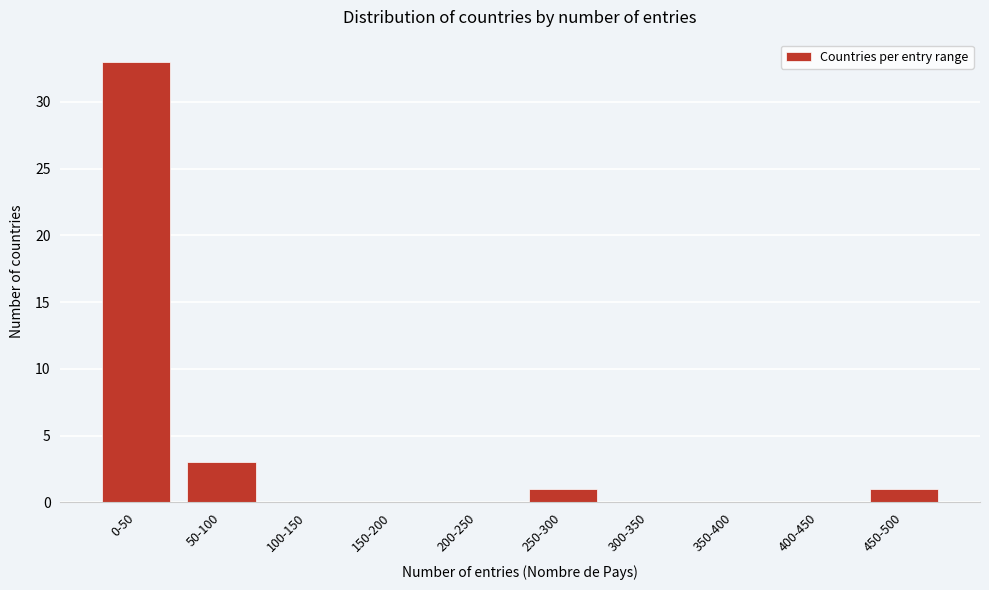

Reading right to left, extract all data points from this chart.

450-500=1	400-450=0	350-400=0	300-350=0	250-300=1	200-250=0	150-200=0	100-150=0	50-100=3	0-50=33